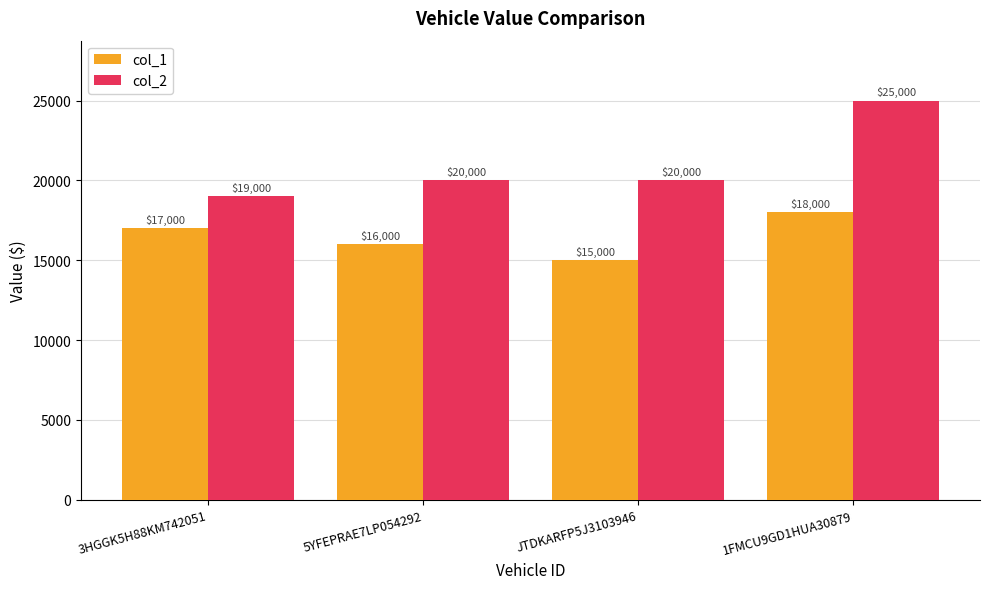

What is the value of the col_2 bar at the 3rd from the left?

20000